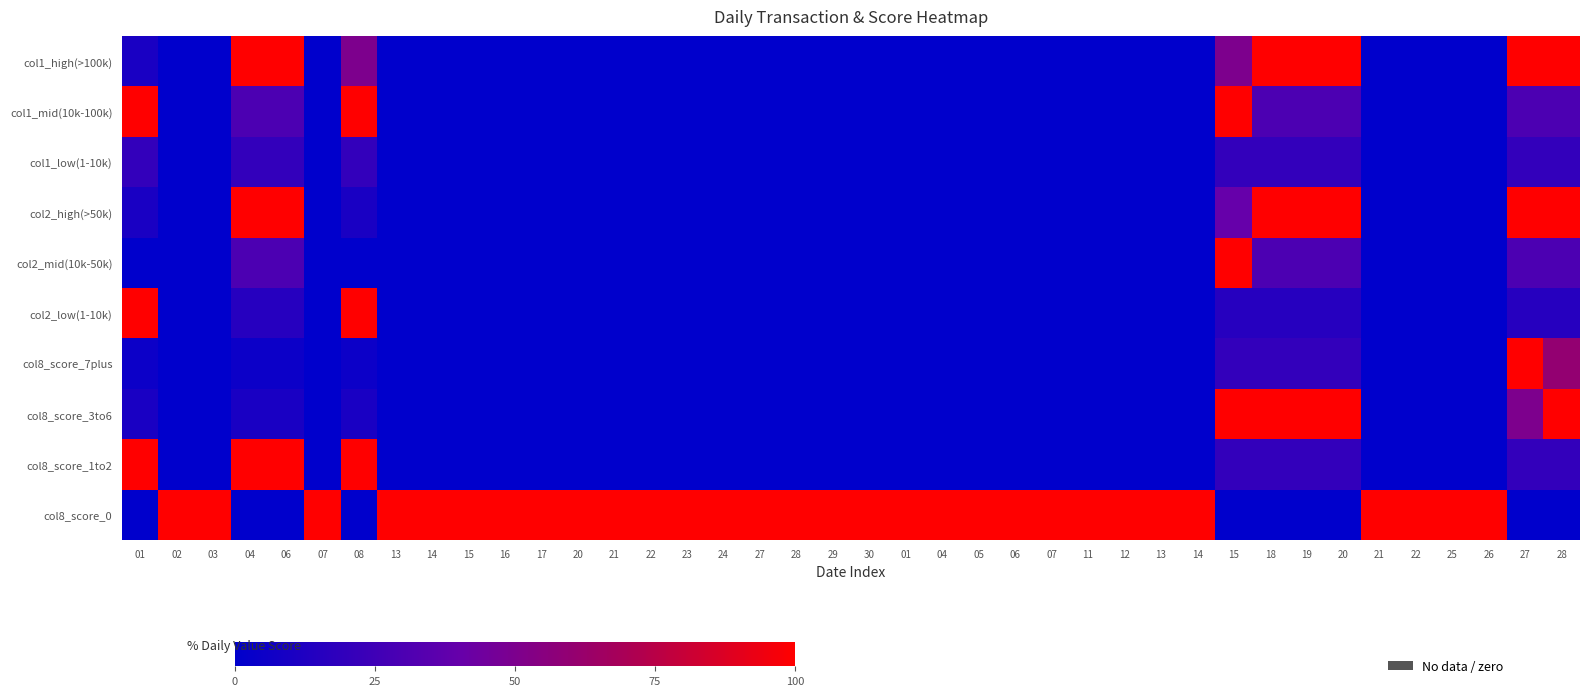

Between 26 and 27, which is larger?

26